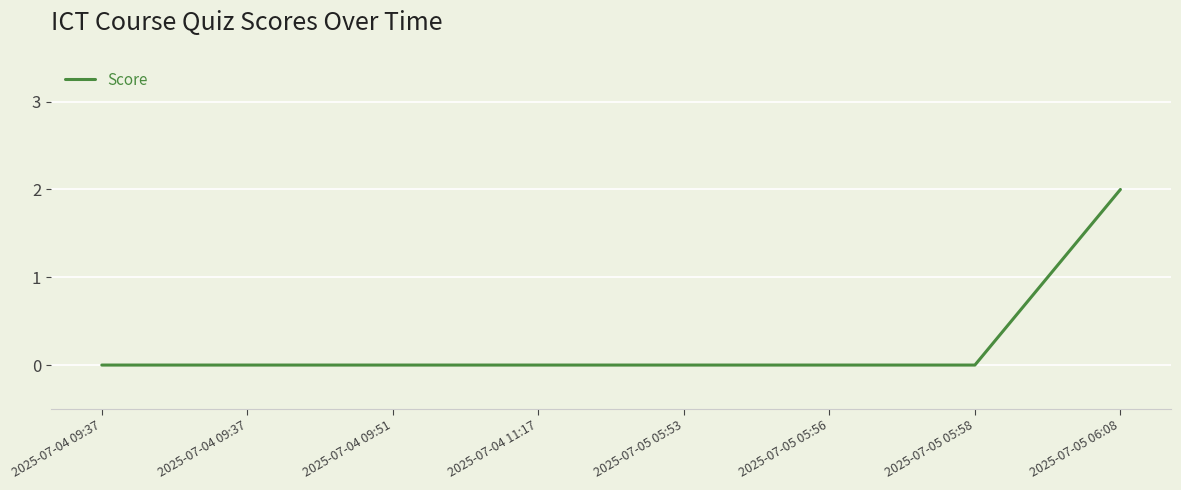

What is the sum of the values at 2025-07-05 05:56 and 2025-07-05 06:08?

2